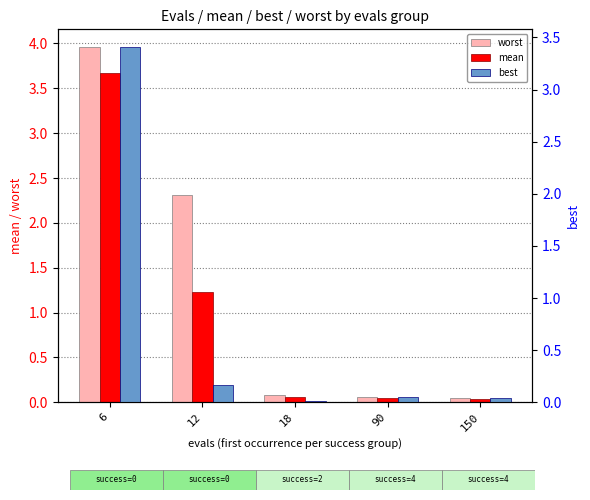

At how many categories does at least one series exceed 0?

5